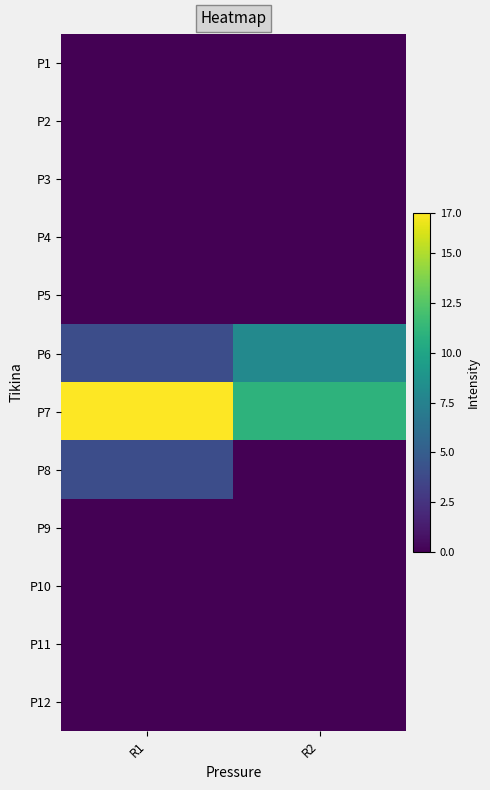

Which series has the largest range (max minus min)?

P7